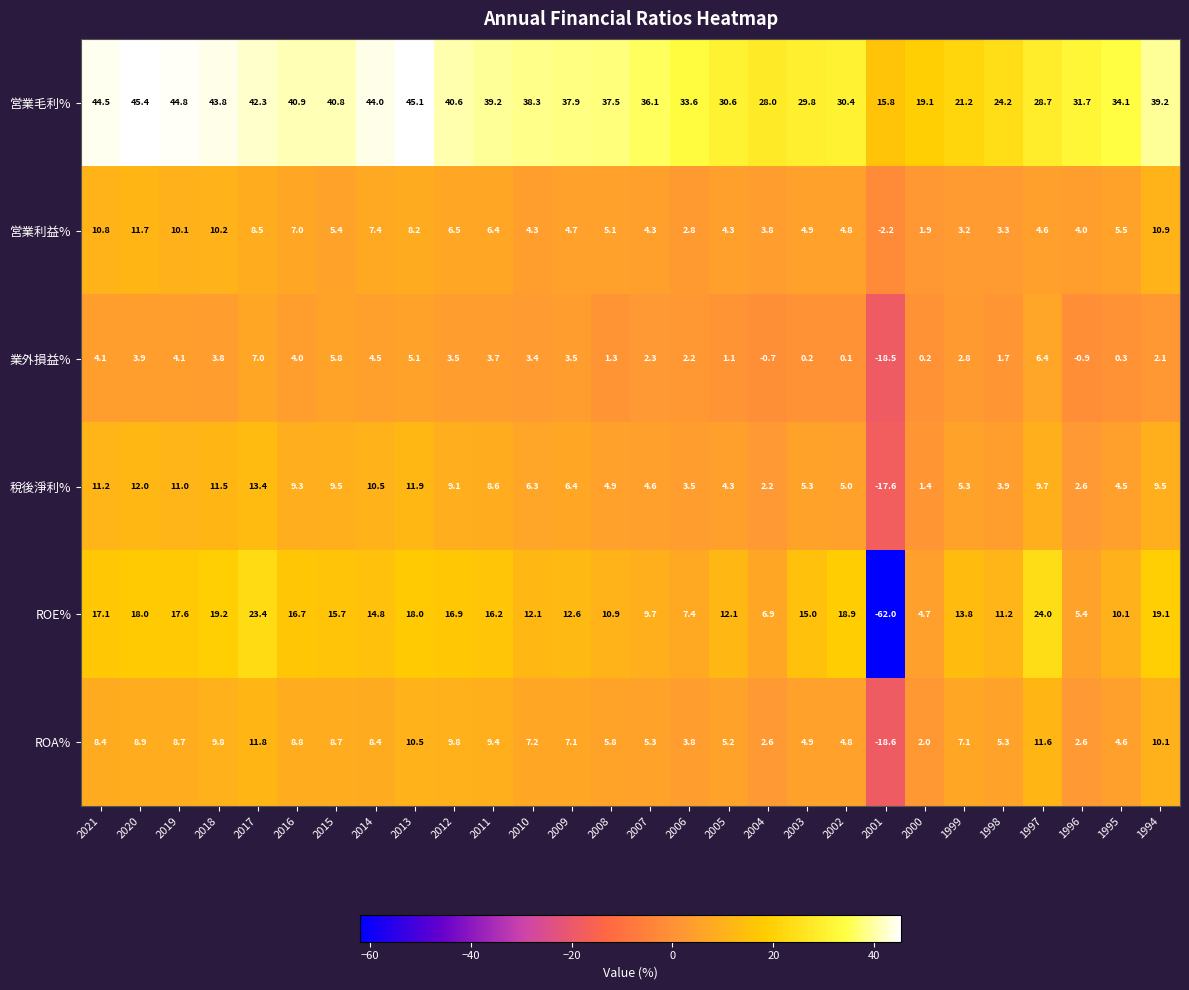

Which series changed the most between 2015 and 1996?

ROE%